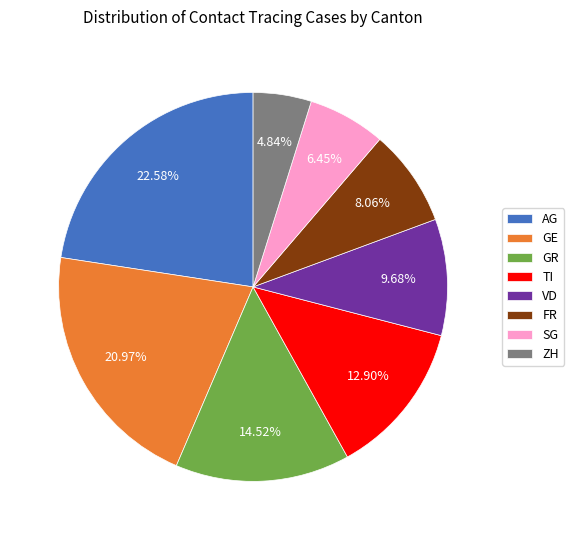

Which has a higher value, FR or TI?

TI